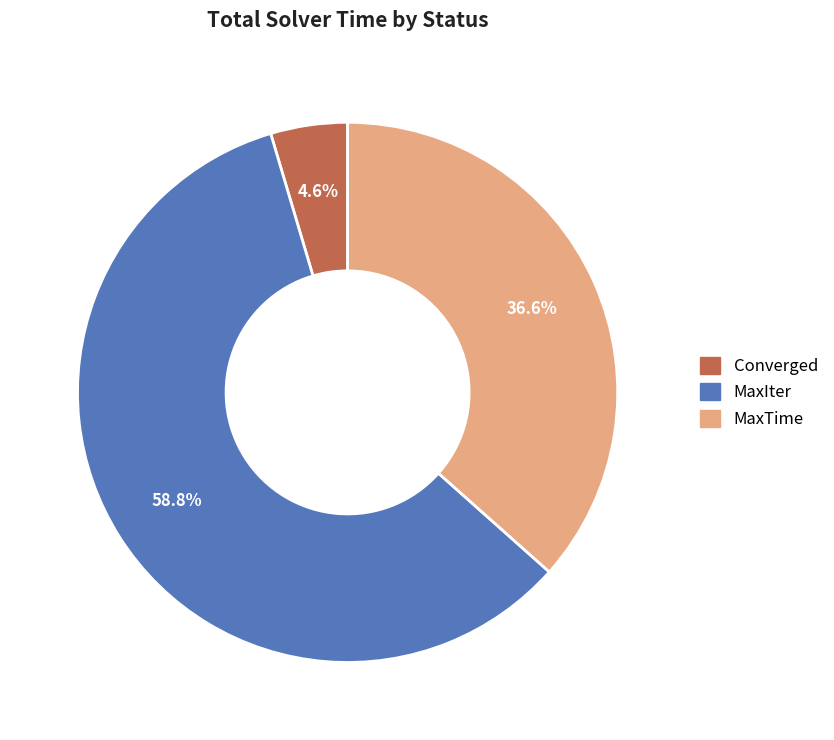

Which slice is the smallest?

Converged